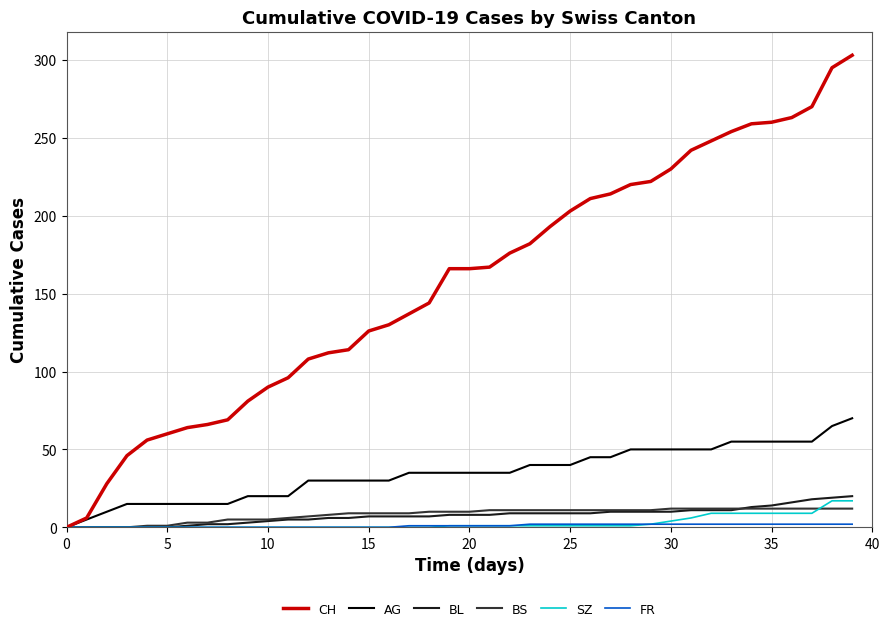

Which series has the widest spread of values?

CH